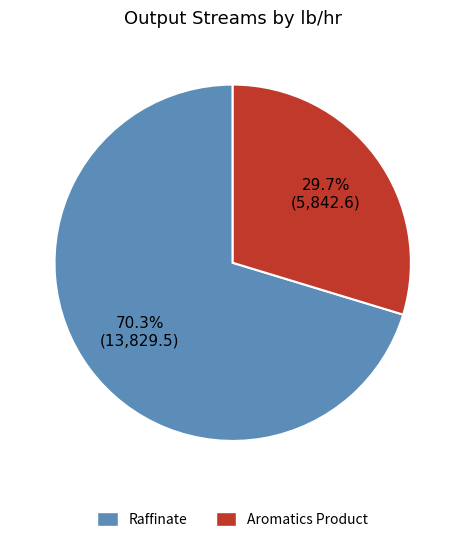

To the nearest percent, what portion does Aromatics Product represent?

30%